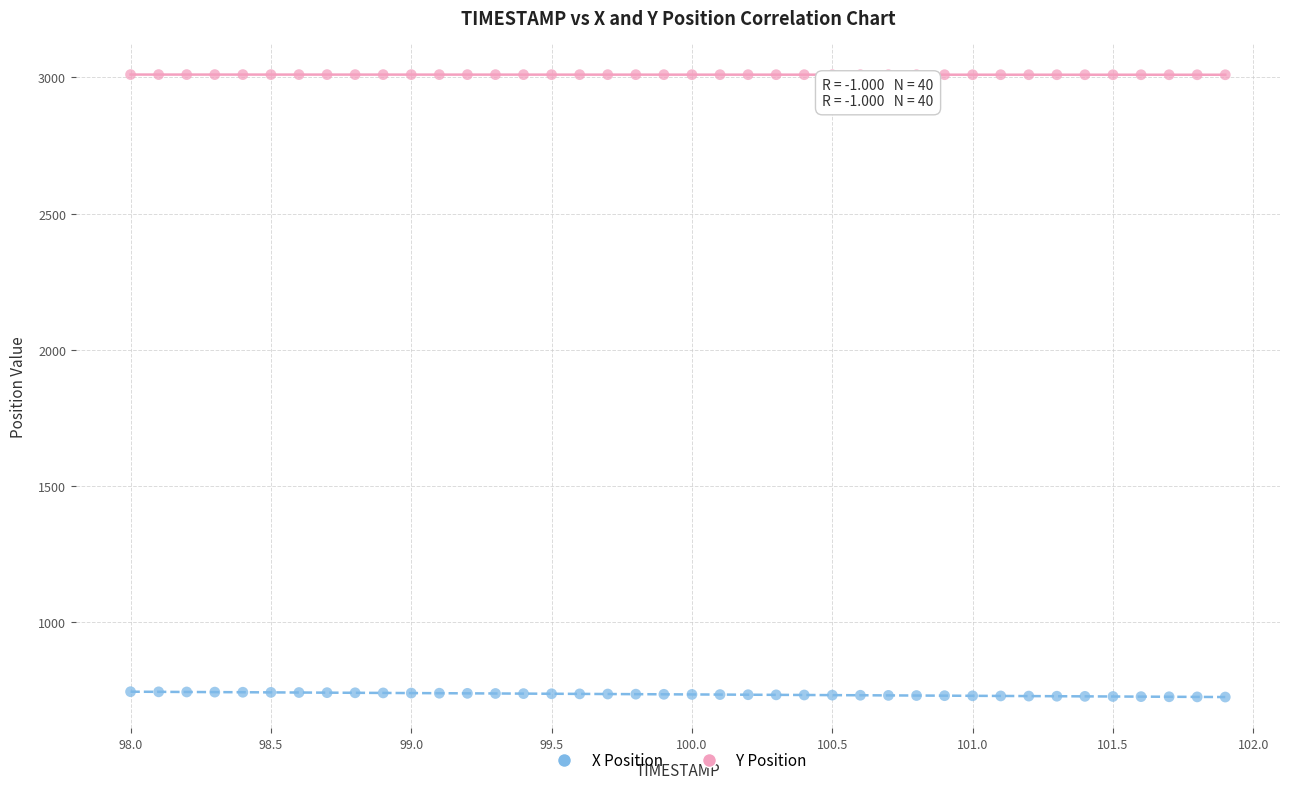

What is the X range (max minus min) for the scatter plot?

3.9